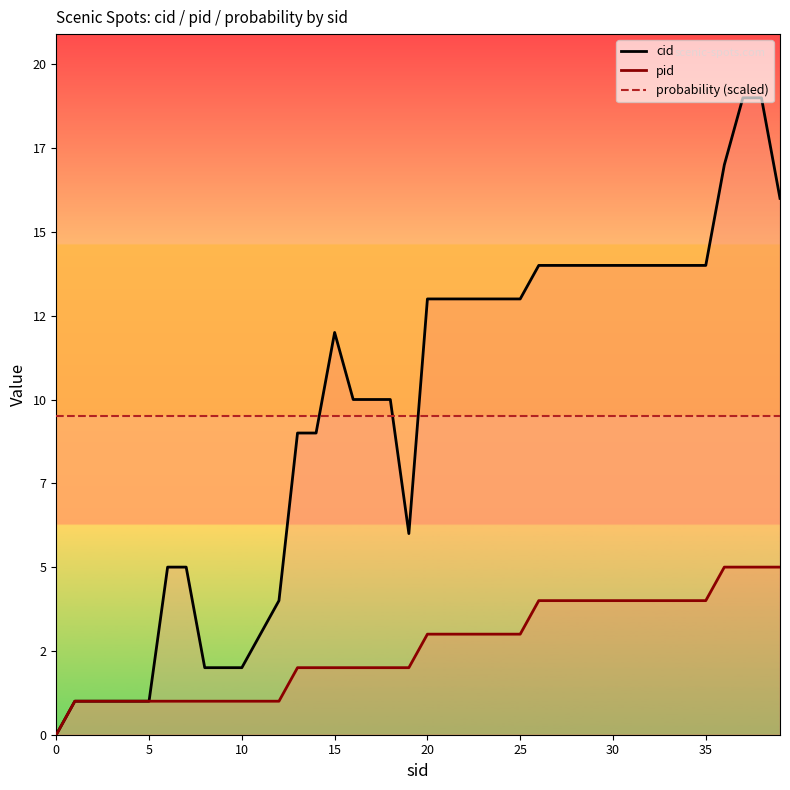

At which category is the sum across all series the highest?

37